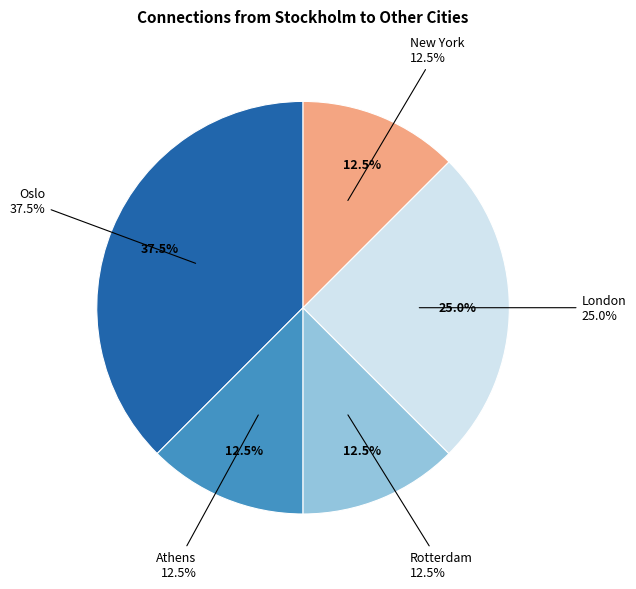

True or false: Piraeus accounts for 1% of the total.

False